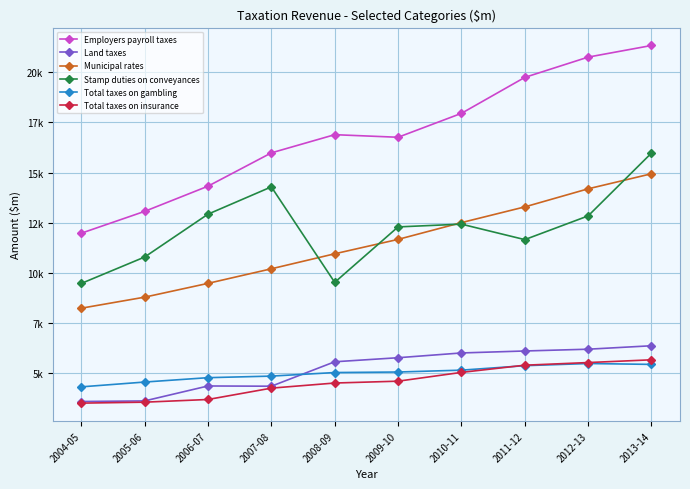

What are all the series names shown in the legend?

Employers payroll taxes, Land taxes, Municipal rates, Stamp duties on conveyances, Total taxes on gambling, Total taxes on insurance